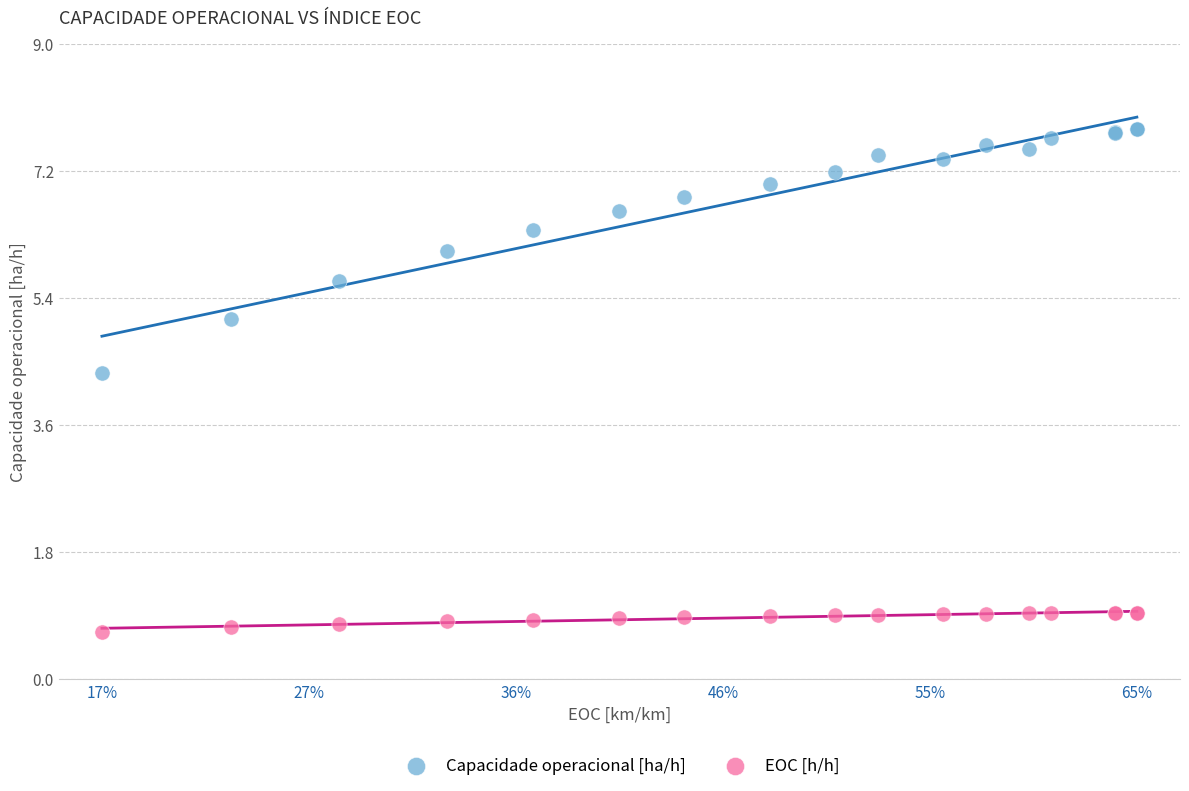

Across all series, what Y value is closest to 4?

4.3